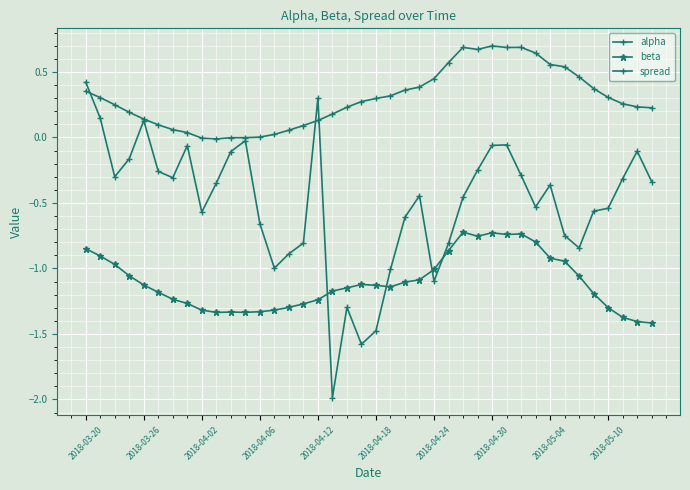

What is the sum of all alpha values?

11.8